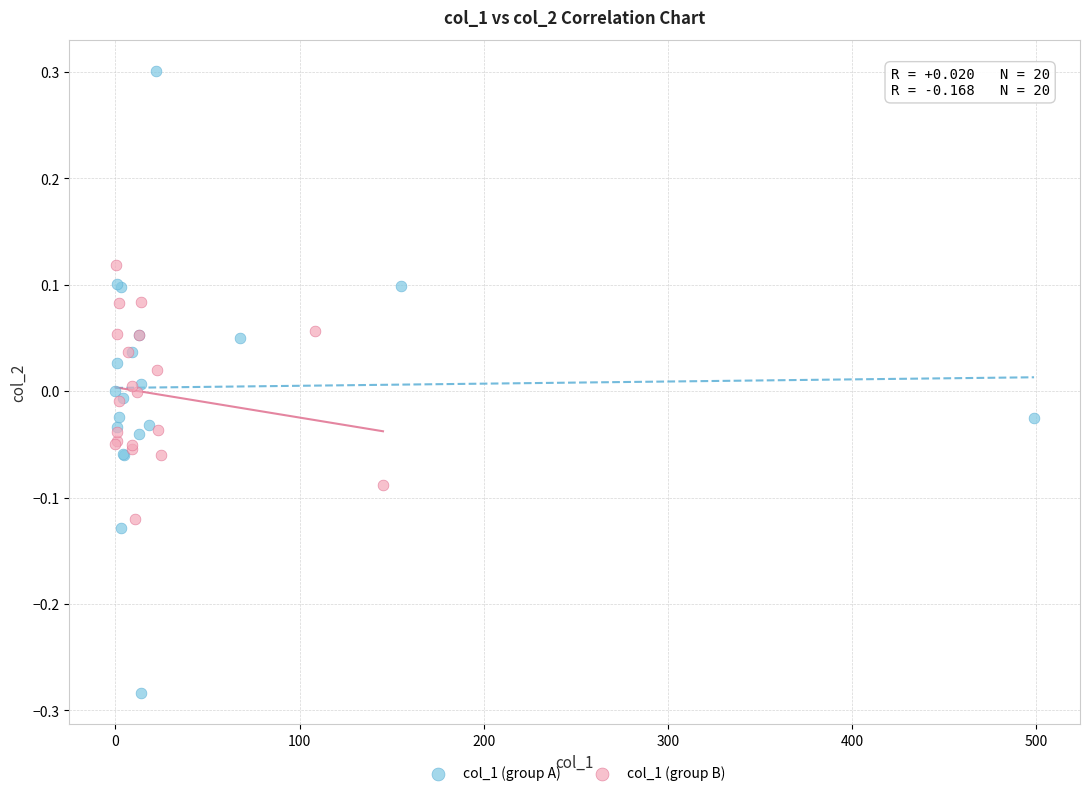

Which series has the widest spread of Y values?

col_1 (group A)